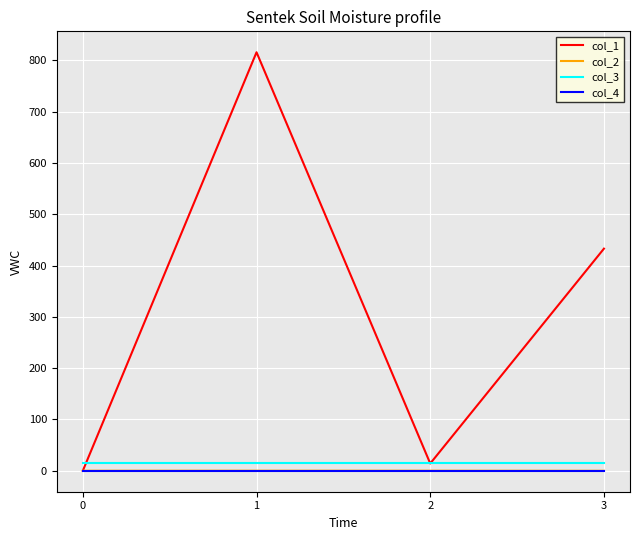

Is it true that col_1 equals -465.9 at 0?

False